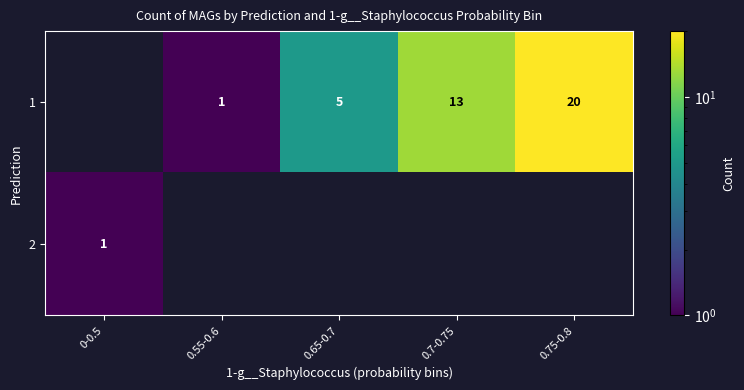

What is the sum of the 1 values at 0.55-0.6 and 0.65-0.7?

6